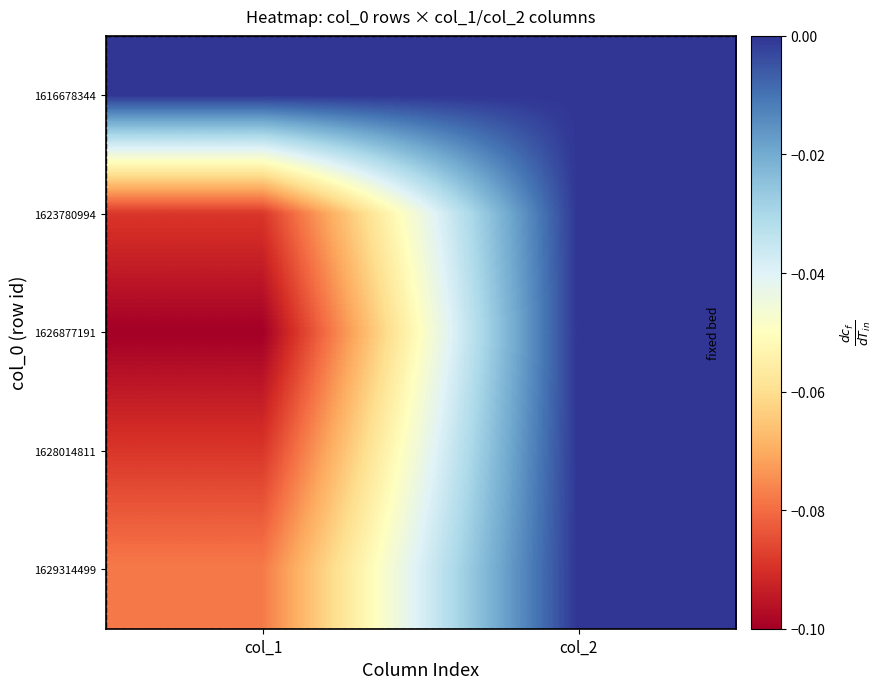

At col_1, list the series in order from smallest to largest.

1626877191, 1623780994, 1628014811, 1629314499, 1616678344